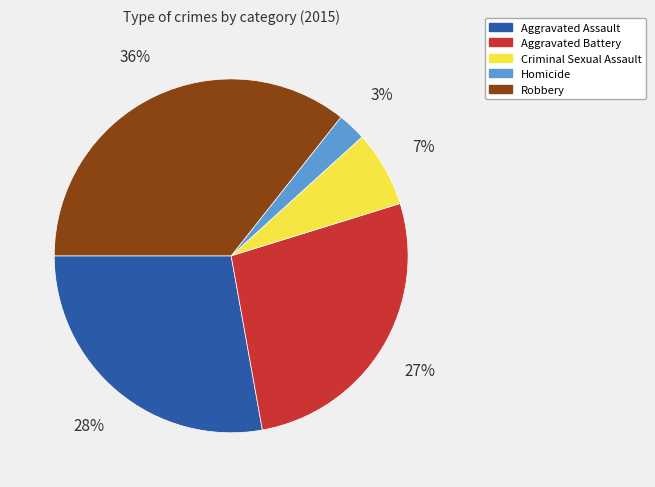

Combined, do Aggravated Assault and Criminal Sexual Assault account for over 50%?

No